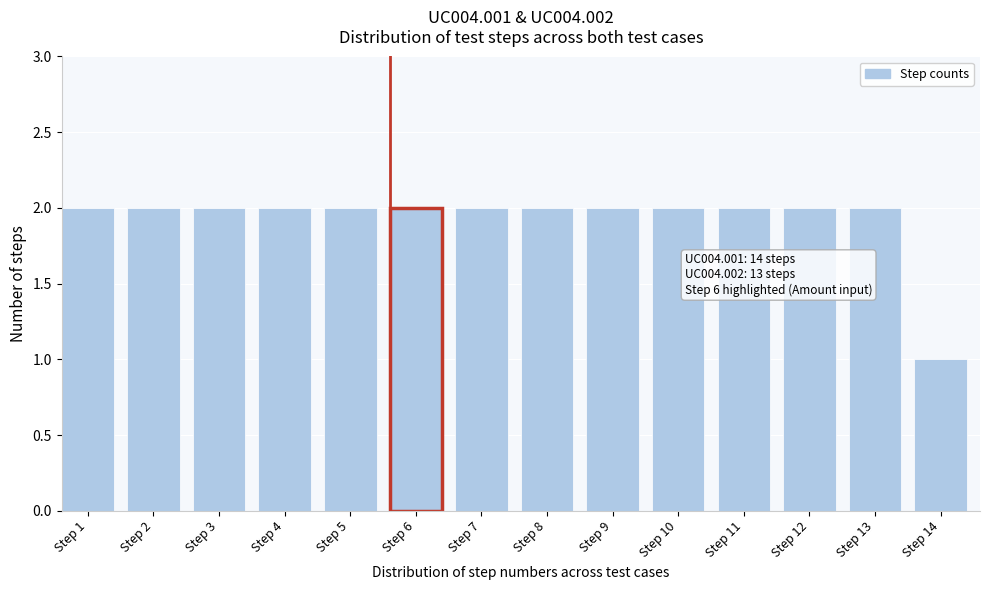

Reading left to right, list all the values displayed in this chart.

Step 1=2	Step 2=2	Step 3=2	Step 4=2	Step 5=2	Step 6=2	Step 7=2	Step 8=2	Step 9=2	Step 10=2	Step 11=2	Step 12=2	Step 13=2	Step 14=1